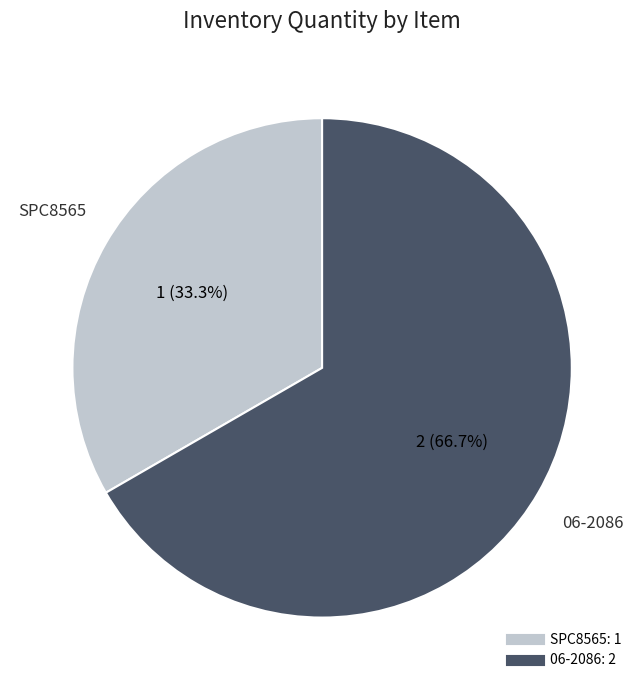

To the nearest percent, what is the average slice percentage?

50%